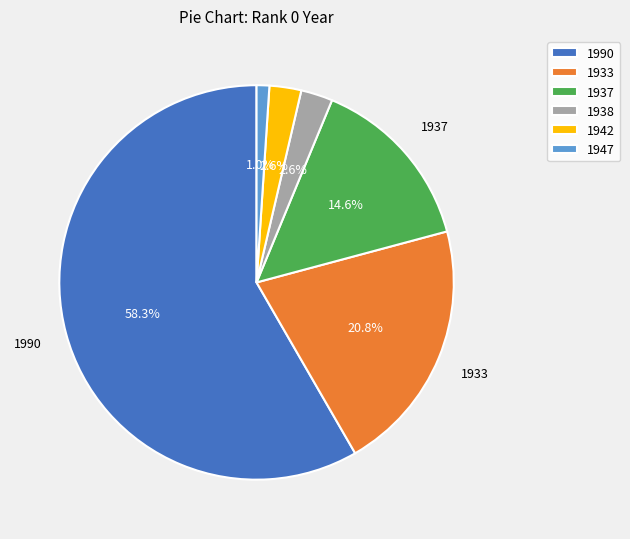

Count the number of slices in the pie.

6